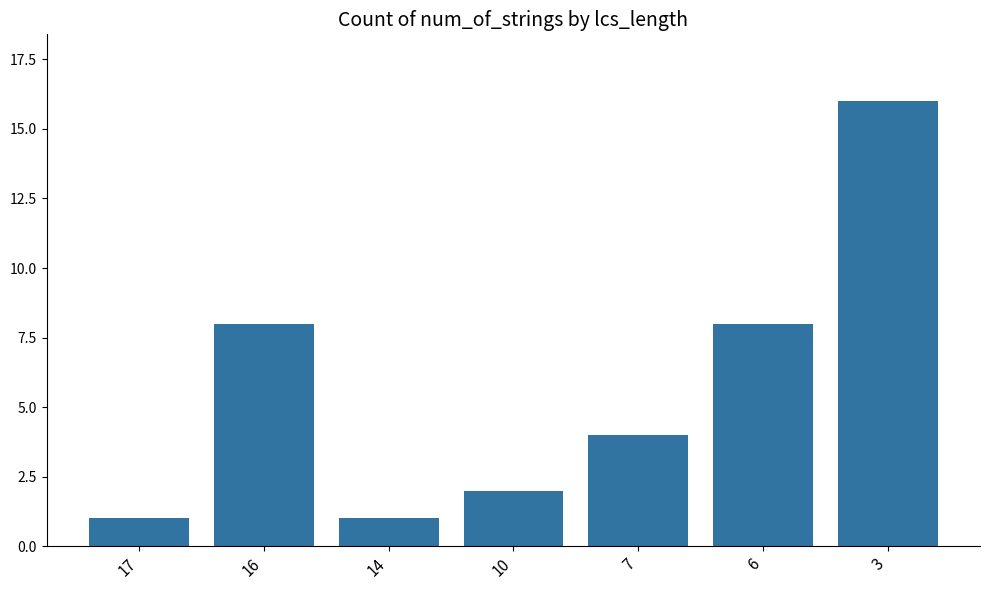

The value at 17 is 2. True or false?

False